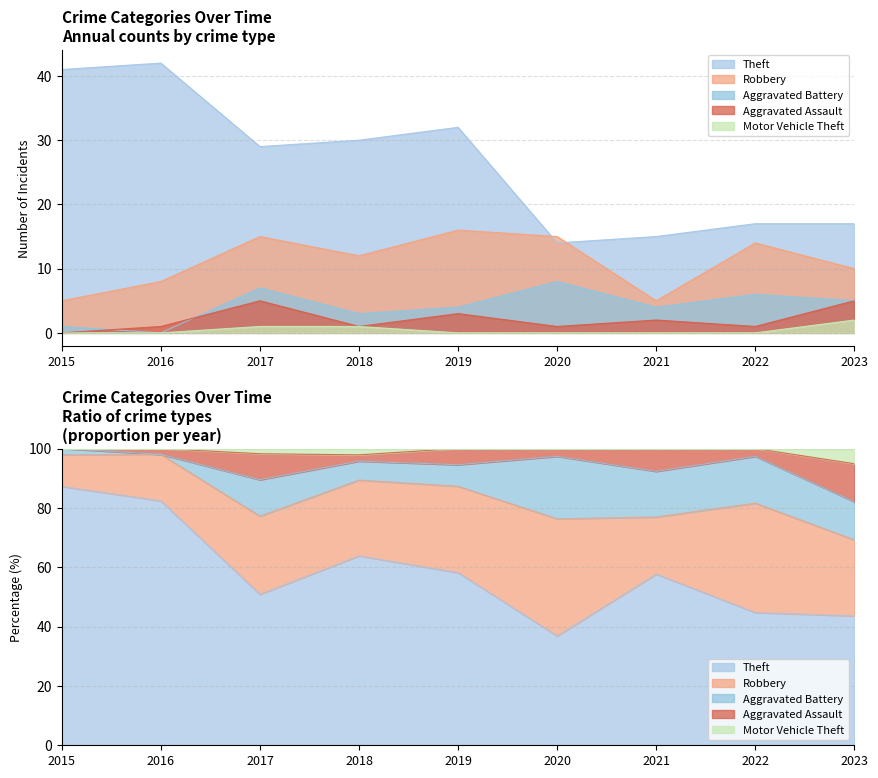

What is the total value across all series at 2020?

38